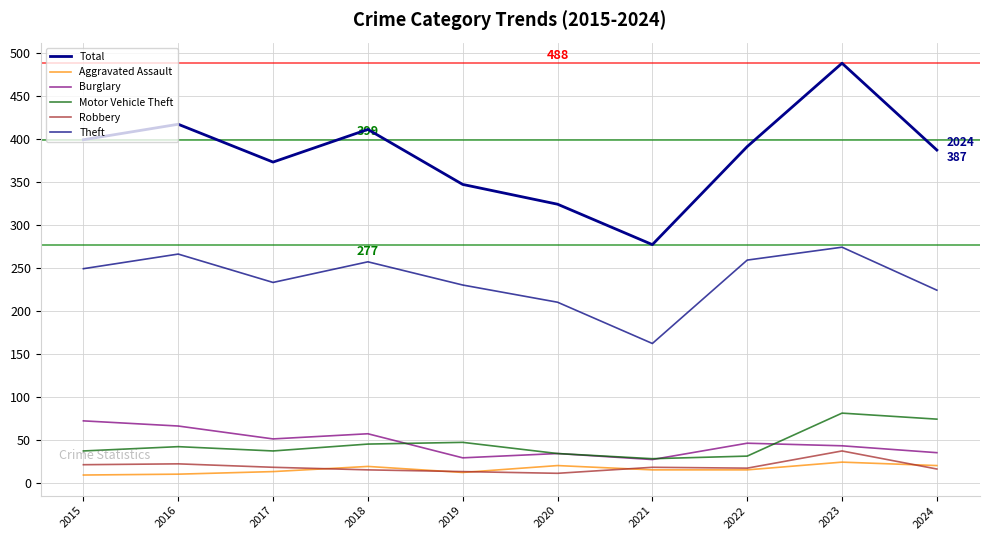

What is the minimum value shown in the chart?

9